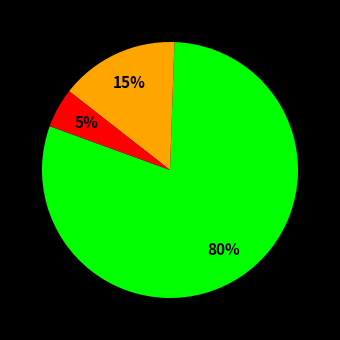

How many slices are in this pie chart?

3